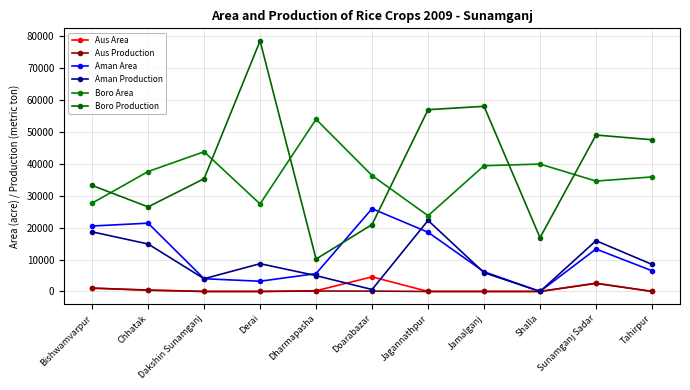

Is it true that Aus Production equals 0 at Dakshin Sunamganj?

True